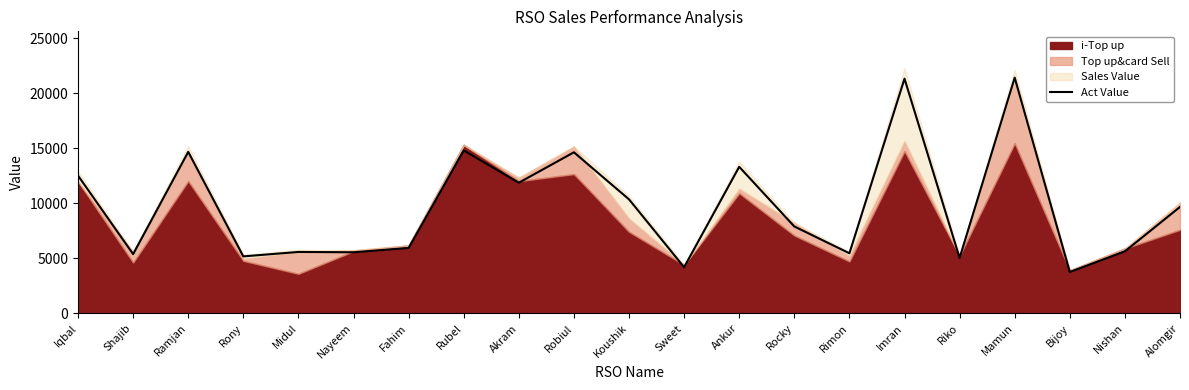

What is the label of the 12th point from the right?

Robiul